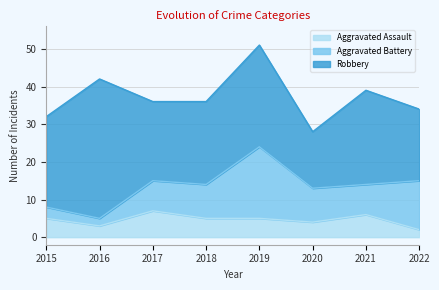

Rank the series at 2022 from highest to lowest value.

Robbery, Aggravated Battery, Aggravated Assault